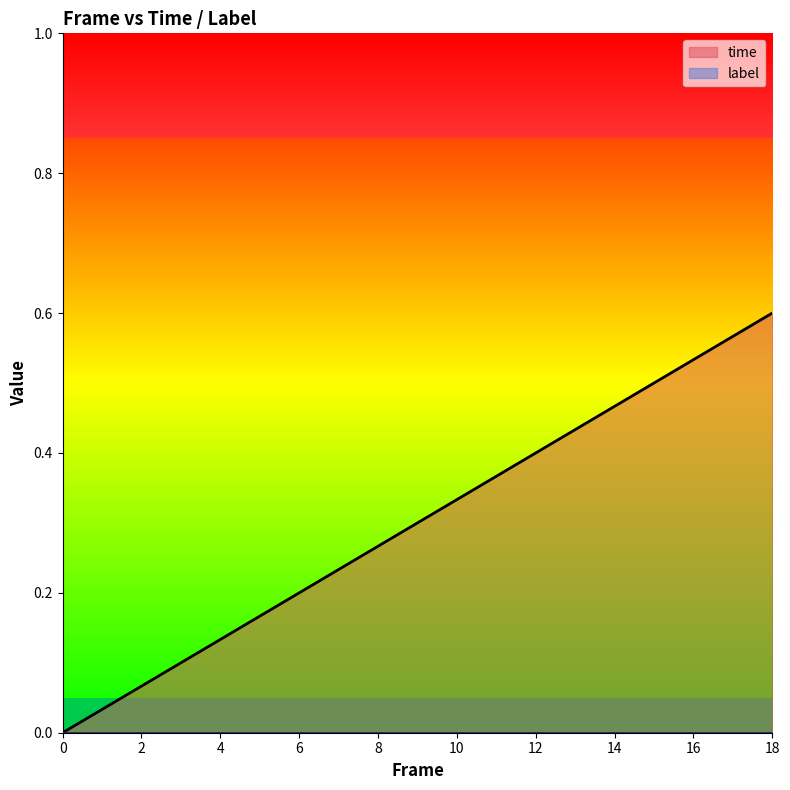

How many positive values are there?

18